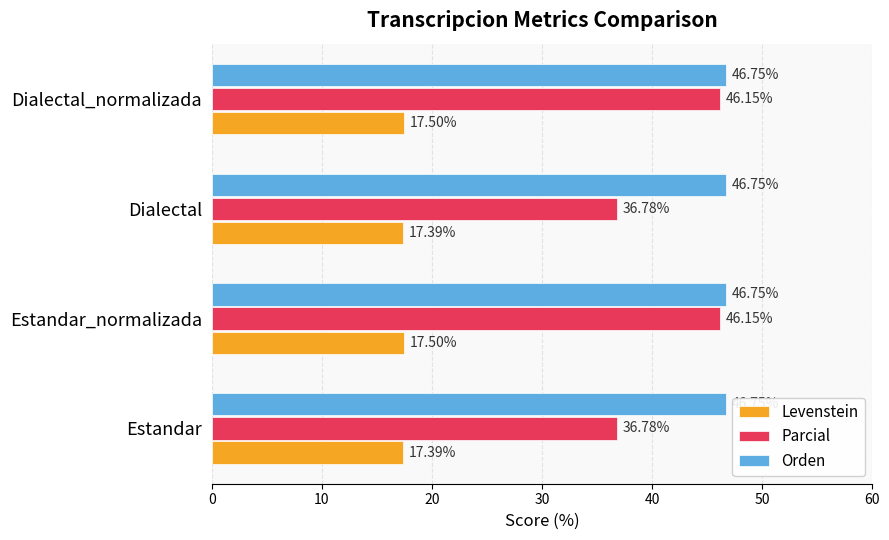

Is the value of Orden at Dialectal_normalizada greater than the value of Parcial at Estandar?

Yes